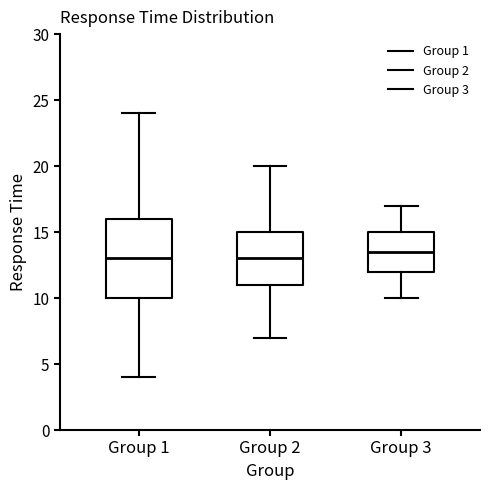

Comparing the boxes themselves (not the whiskers), which one is the tallest?

Group 1